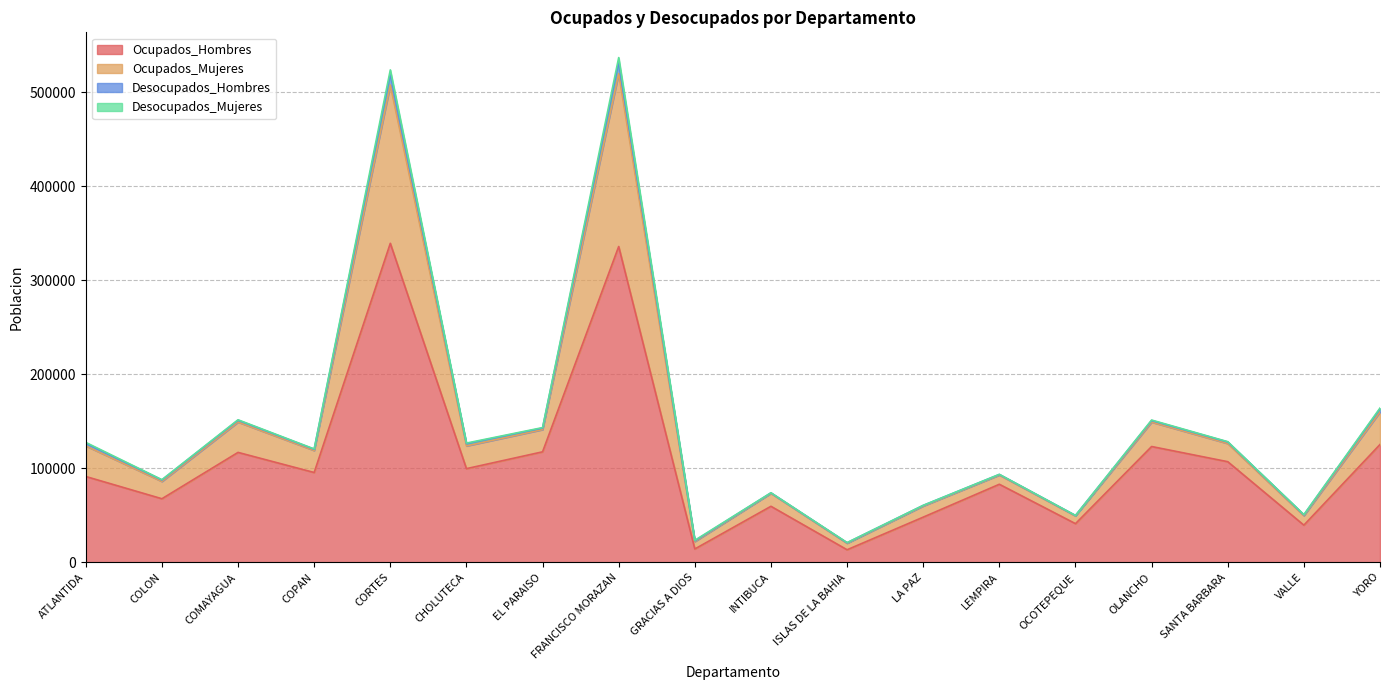

What is the smallest value displayed?

13463